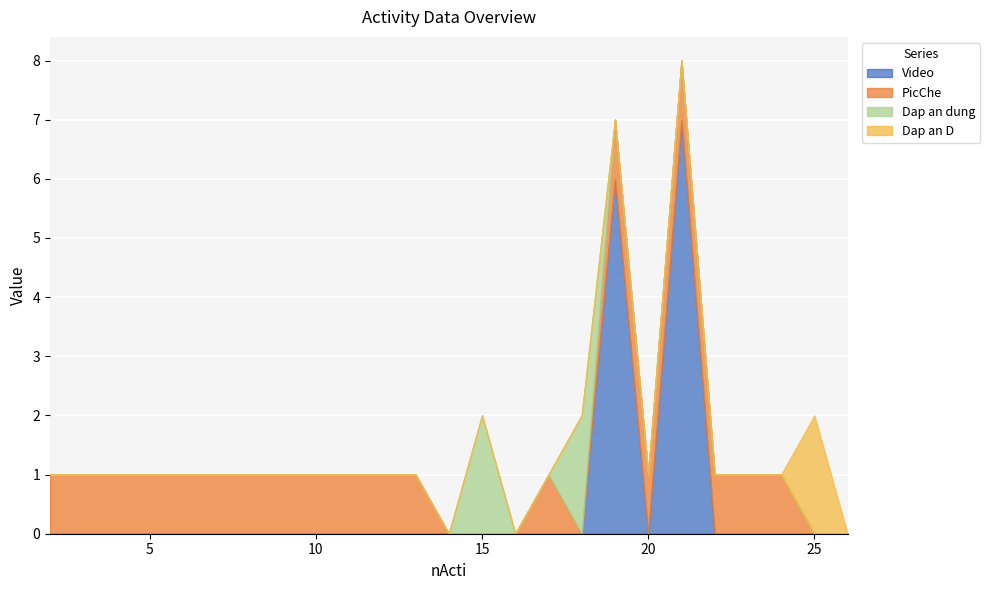

Where do PicChe and Video first cross each other?

19 and 20